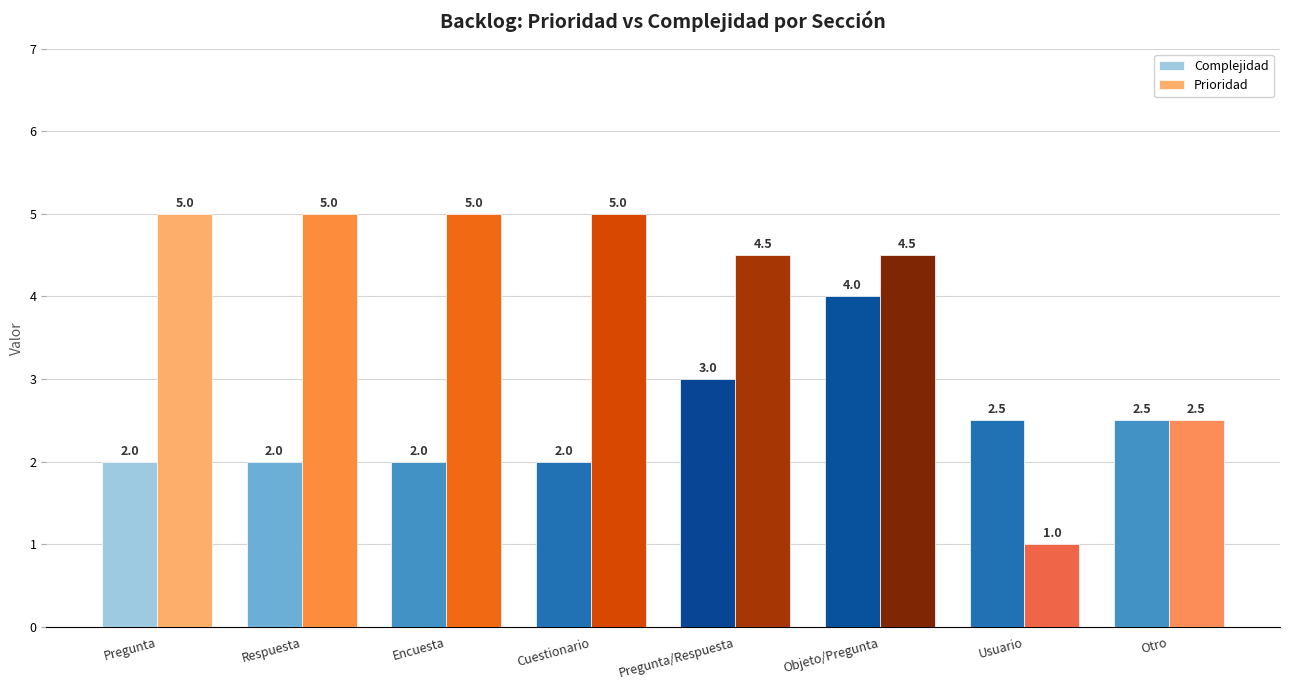

What is the total value across all series at Otro?

5.0